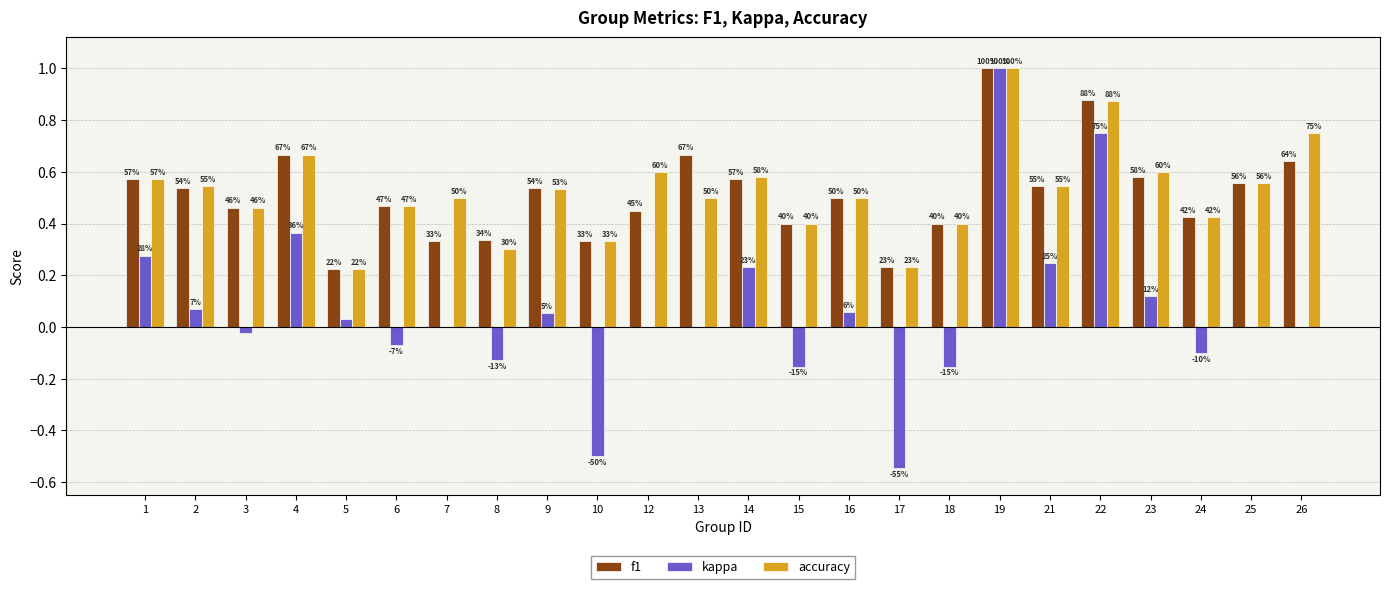

True or false: kappa has a value of 0.2 at 22.

False